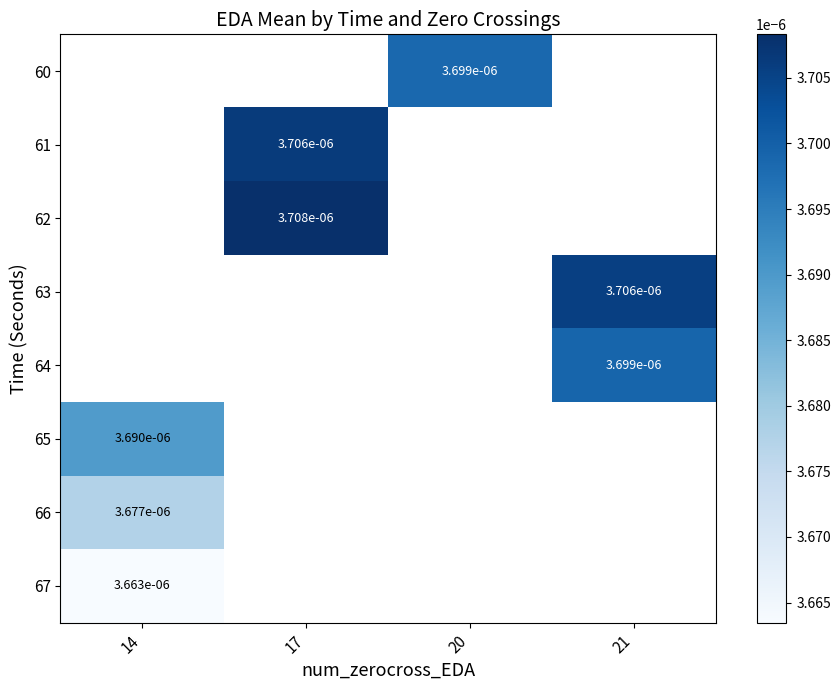

True or false: 67 has a value of 0.0 at 14.

False